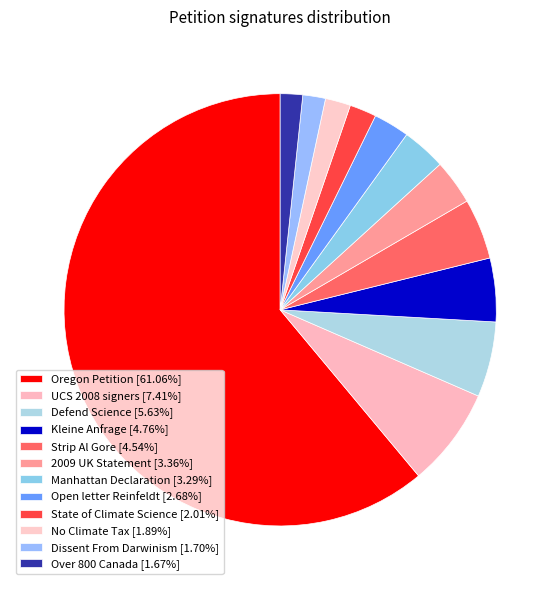

What percentage is the Dissent From Darwinism slice, to the nearest percent?

2%